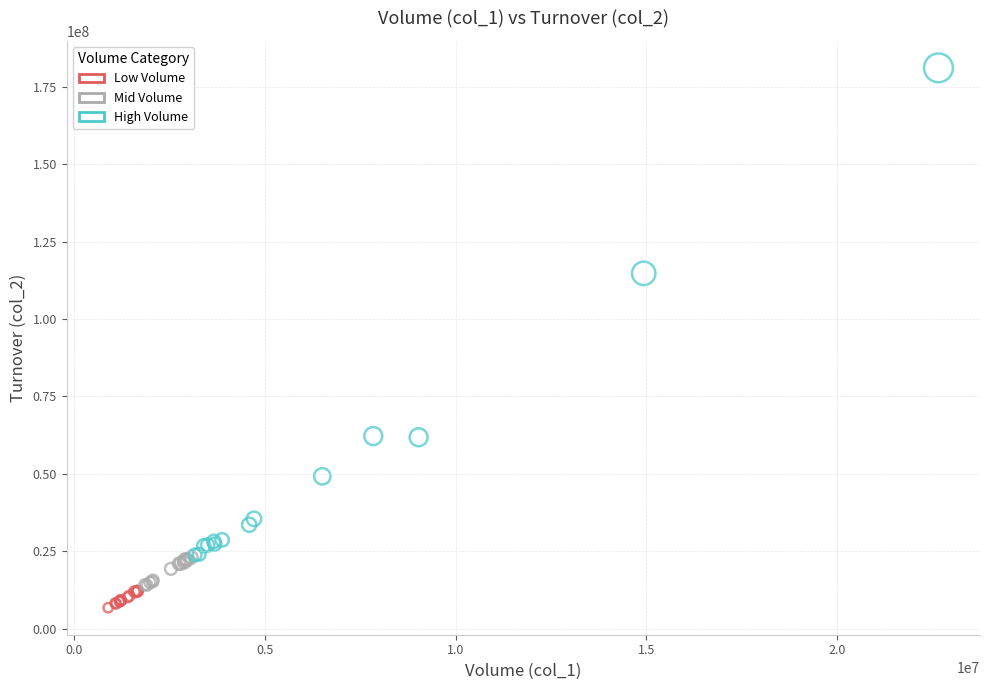

What are all the series names shown in the legend?

Low Volume, Mid Volume, High Volume